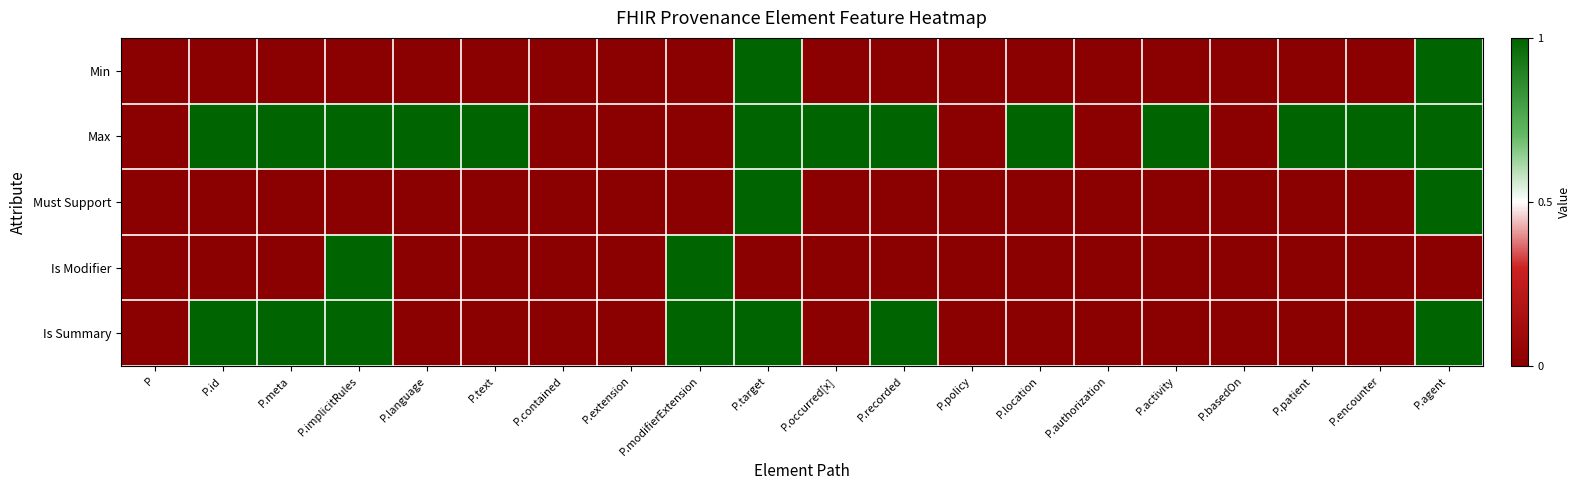

Reading left to right, list all the values displayed in this chart.

Min: P=0	P.id=0	P.meta=0	P.implicitRules=0	P.language=0	P.text=0	P.contained=0	P.extension=0	P.modifierExtension=0	P.target=1	P.occurred[x]=0	P.recorded=0	P.policy=0	P.location=0	P.authorization=0	P.activity=0	P.basedOn=0	P.patient=0	P.encounter=0	P.agent=1
Max: P=0	P.id=1	P.meta=1	P.implicitRules=1	P.language=1	P.text=1	P.contained=0	P.extension=0	P.modifierExtension=0	P.target=1	P.occurred[x]=1	P.recorded=1	P.policy=0	P.location=1	P.authorization=0	P.activity=1	P.basedOn=0	P.patient=1	P.encounter=1	P.agent=1
Must Support: P=0	P.id=0	P.meta=0	P.implicitRules=0	P.language=0	P.text=0	P.contained=0	P.extension=0	P.modifierExtension=0	P.target=1	P.occurred[x]=0	P.recorded=0	P.policy=0	P.location=0	P.authorization=0	P.activity=0	P.basedOn=0	P.patient=0	P.encounter=0	P.agent=1
Is Modifier: P=0	P.id=0	P.meta=0	P.implicitRules=1	P.language=0	P.text=0	P.contained=0	P.extension=0	P.modifierExtension=1	P.target=0	P.occurred[x]=0	P.recorded=0	P.policy=0	P.location=0	P.authorization=0	P.activity=0	P.basedOn=0	P.patient=0	P.encounter=0	P.agent=0
Is Summary: P=0	P.id=1	P.meta=1	P.implicitRules=1	P.language=0	P.text=0	P.contained=0	P.extension=0	P.modifierExtension=1	P.target=1	P.occurred[x]=0	P.recorded=1	P.policy=0	P.location=0	P.authorization=0	P.activity=0	P.basedOn=0	P.patient=0	P.encounter=0	P.agent=1